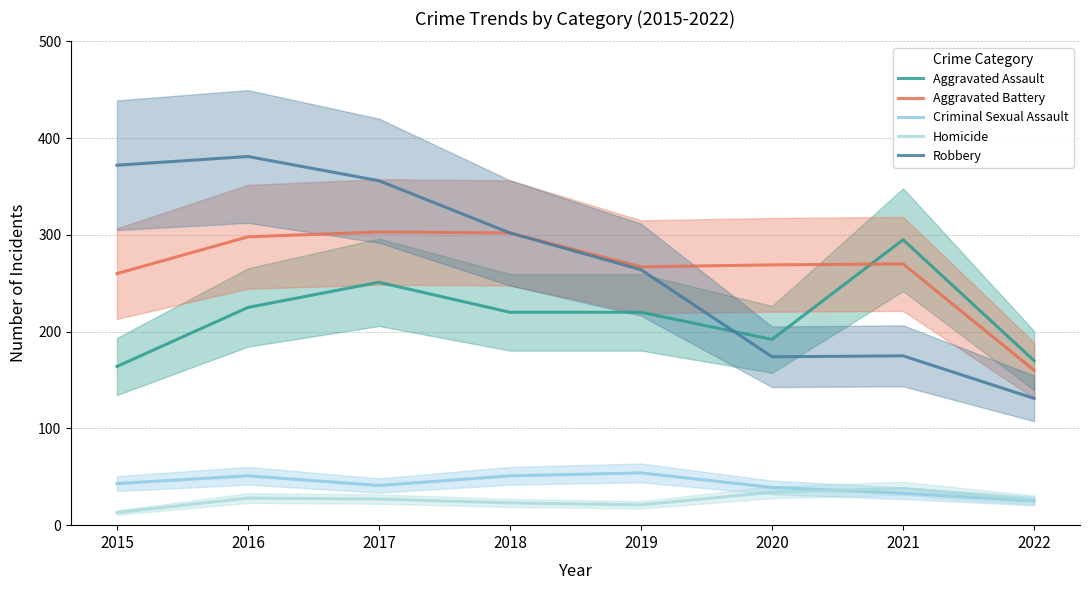

Between 2019 and 2015, which is larger?

2019